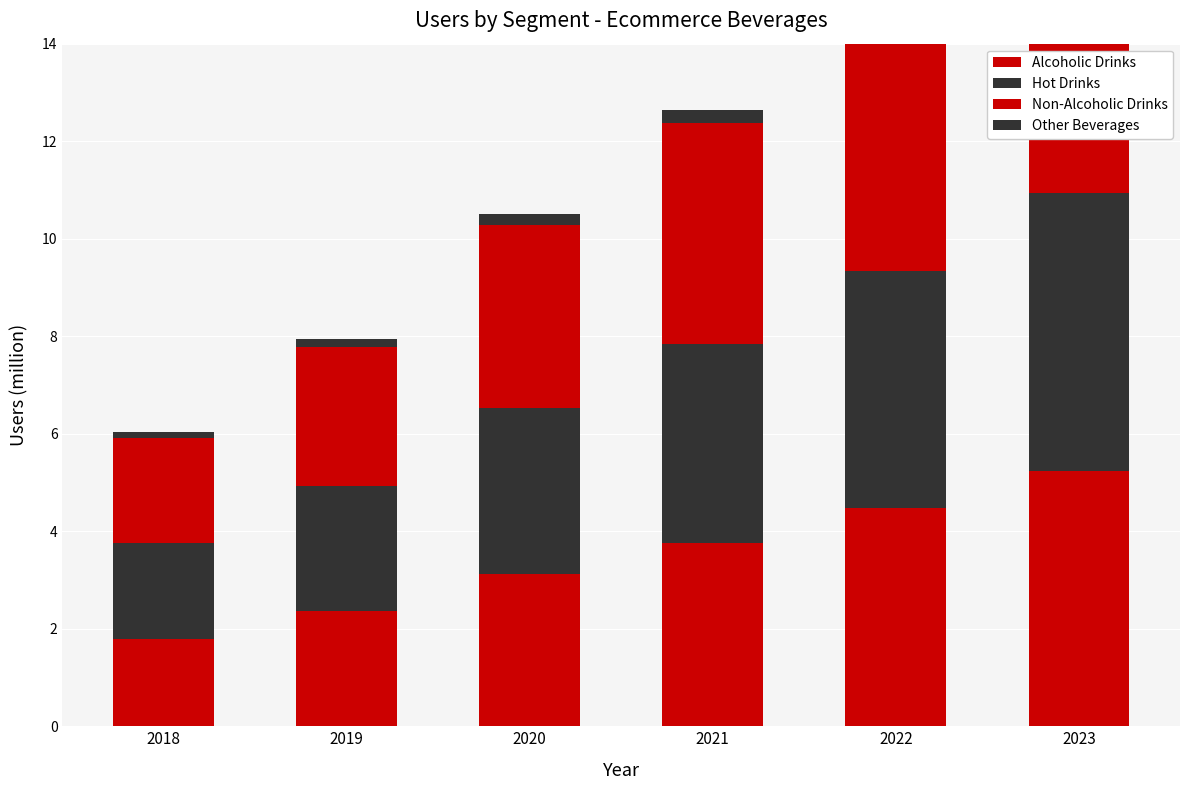

What is the lowest value of the Alcoholic Drinks series?

1.8